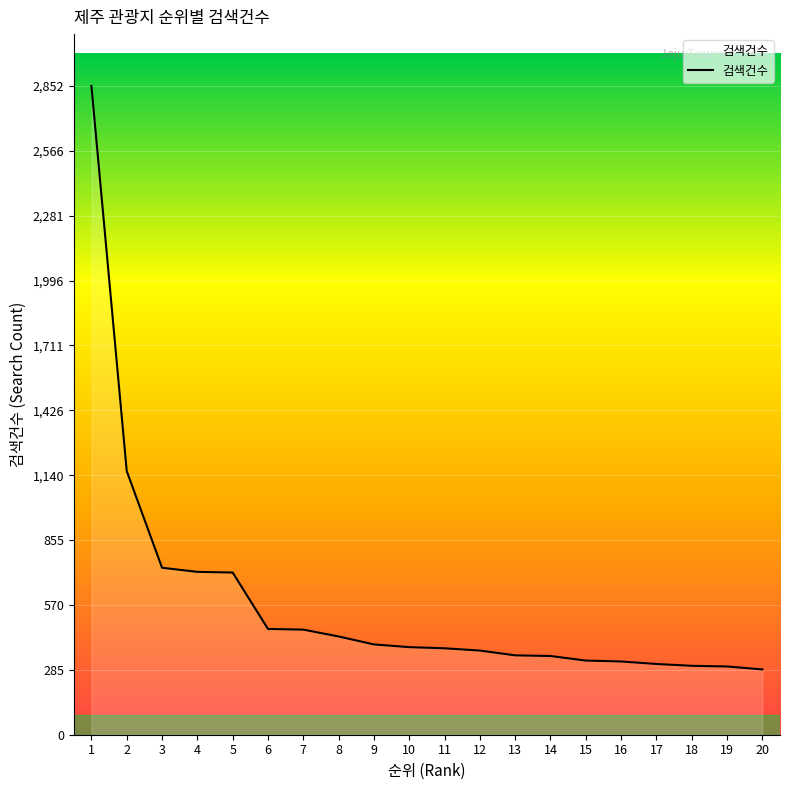

What is the minimum value shown in the chart?

287